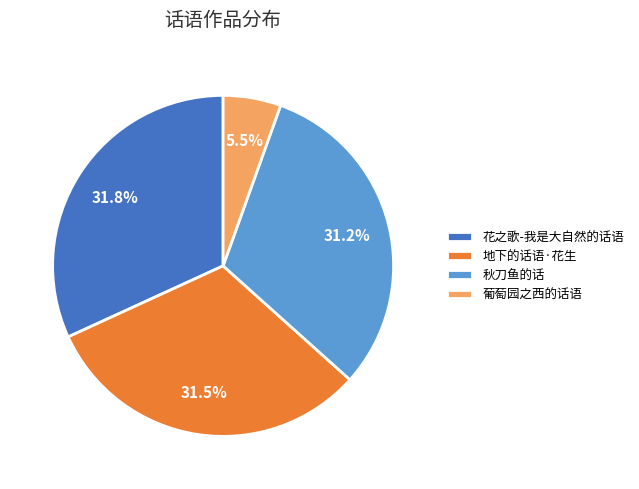

What portion of the pie excludes 地下的话语·花生?

68.5%